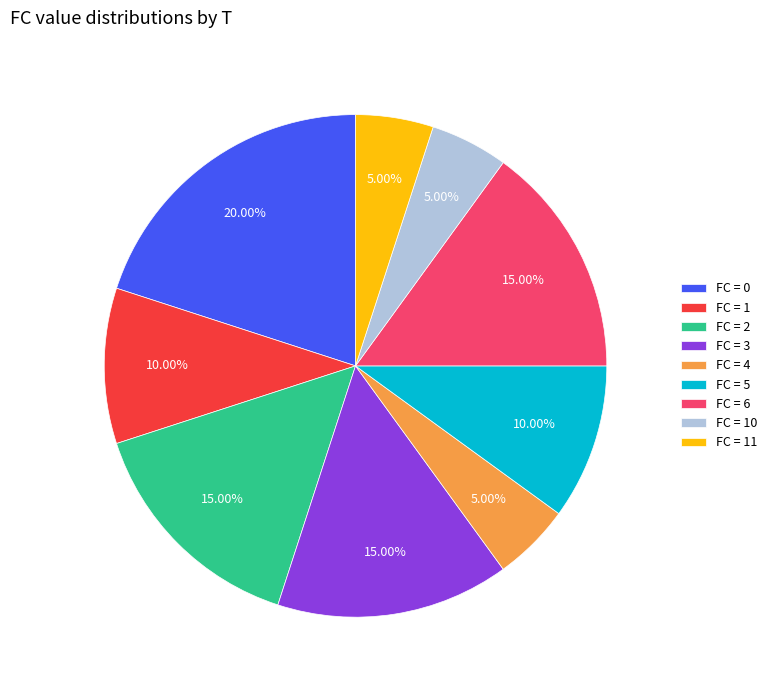

Is there a majority slice in this chart?

No